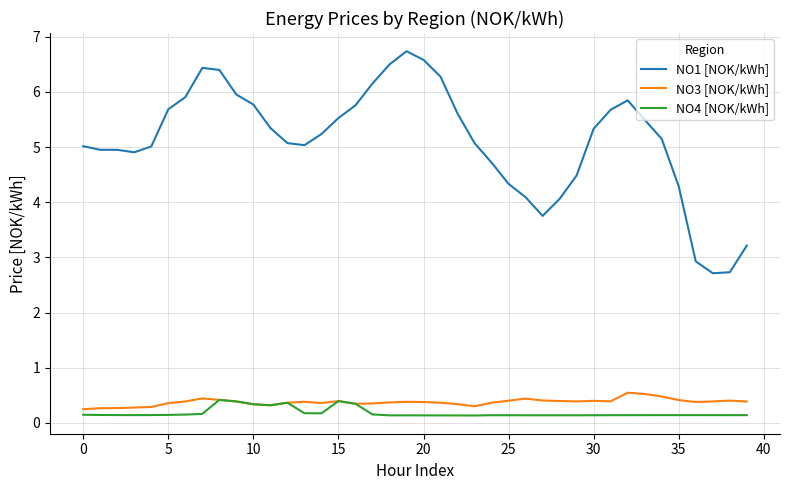

True or false: NO3 [NOK/kWh] and NO1 [NOK/kWh] cross at least once.

False